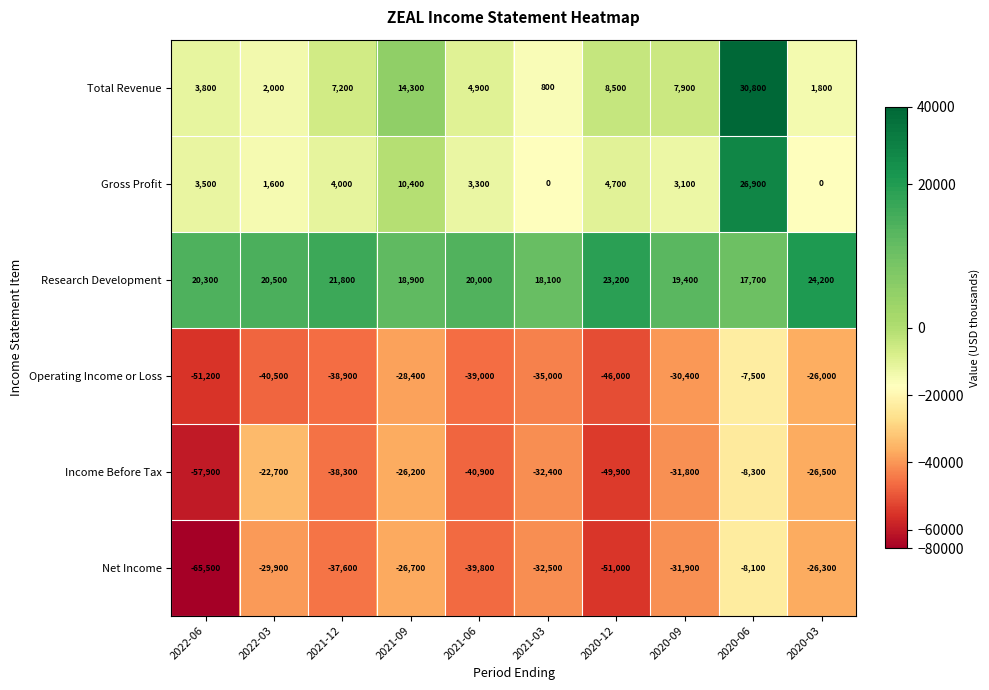

What is the maximum value shown in the chart?

30800